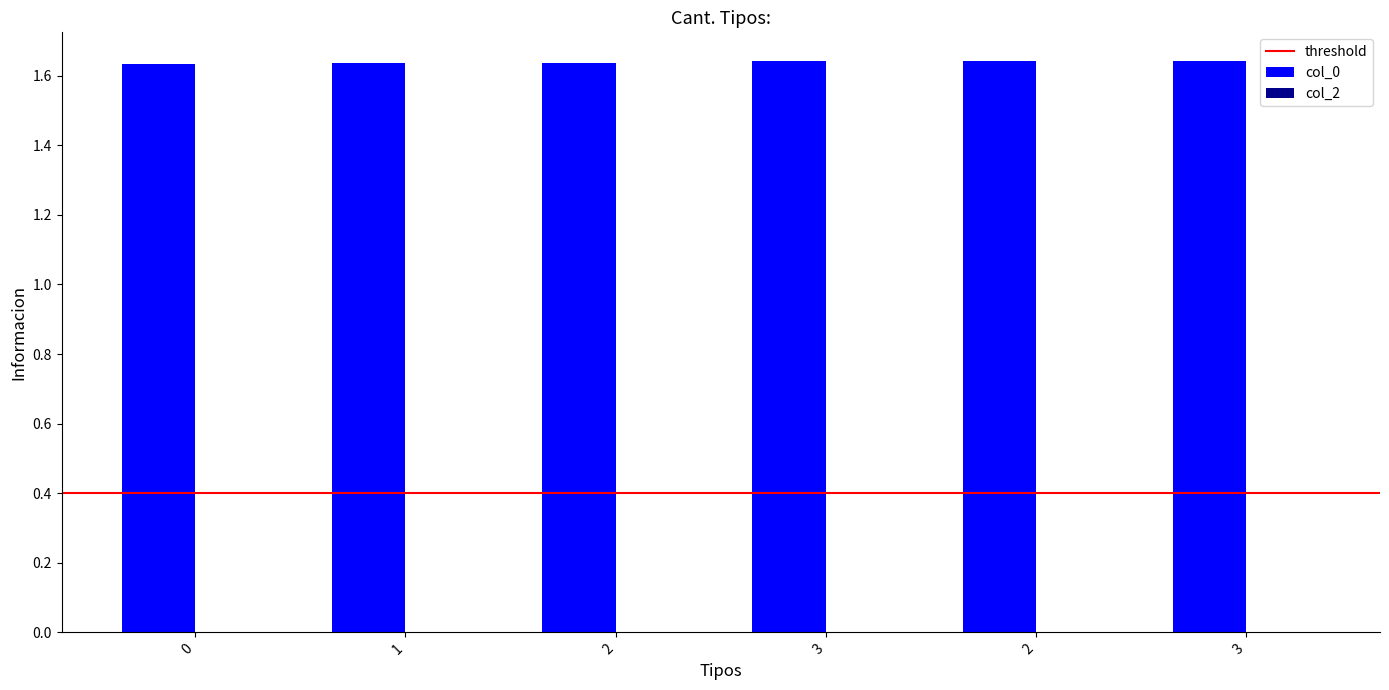

Reading left to right, what are all the values shown in this chart?

0=1.6	1=1.6	2=1.6	3=1.6	2=1.6	3=1.6